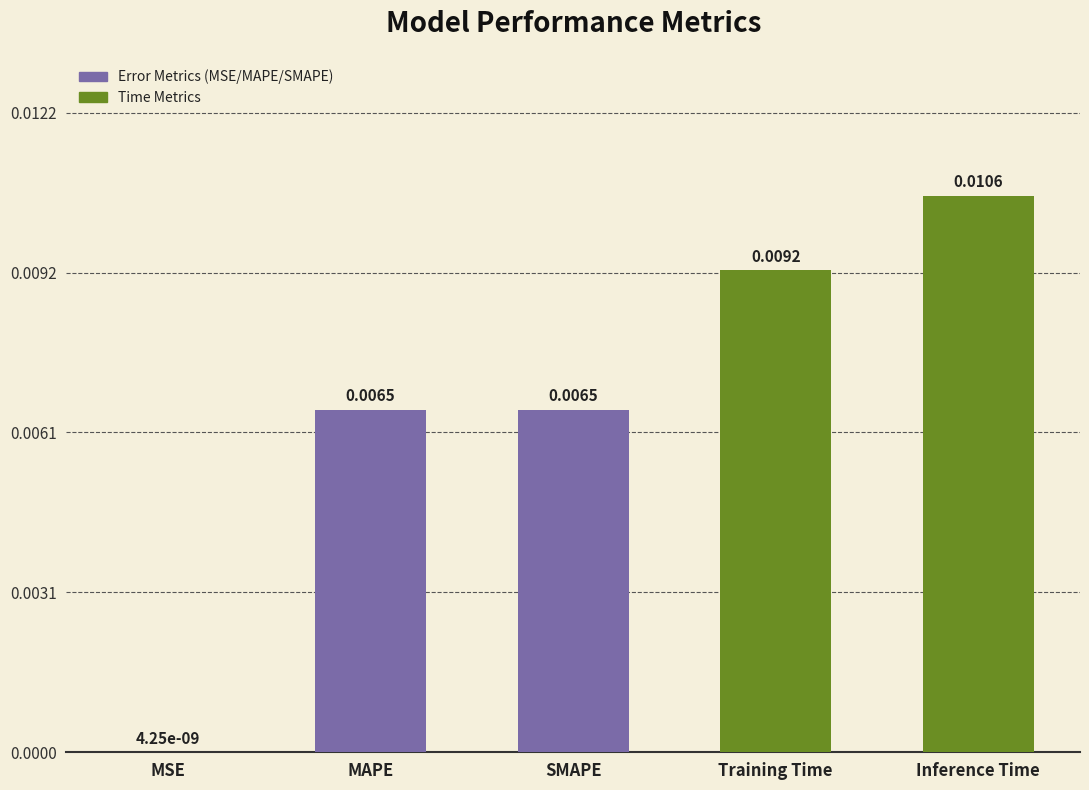

Does the chart contain stacked bars?

No